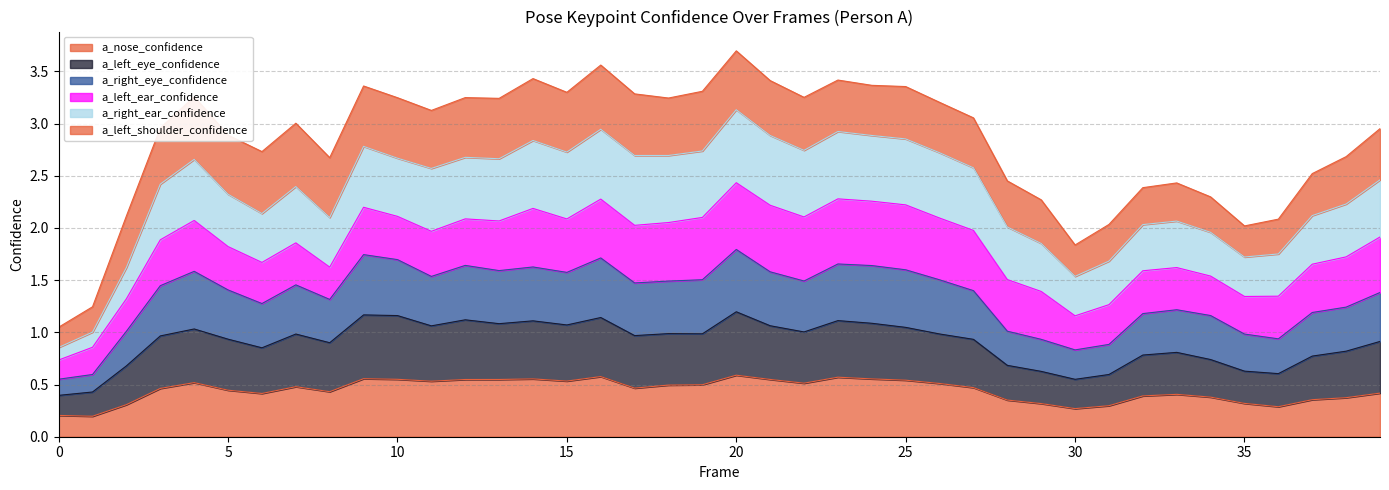

Is the value of a_nose_confidence at 21 greater than the value of a_left_eye_confidence at 26?

No